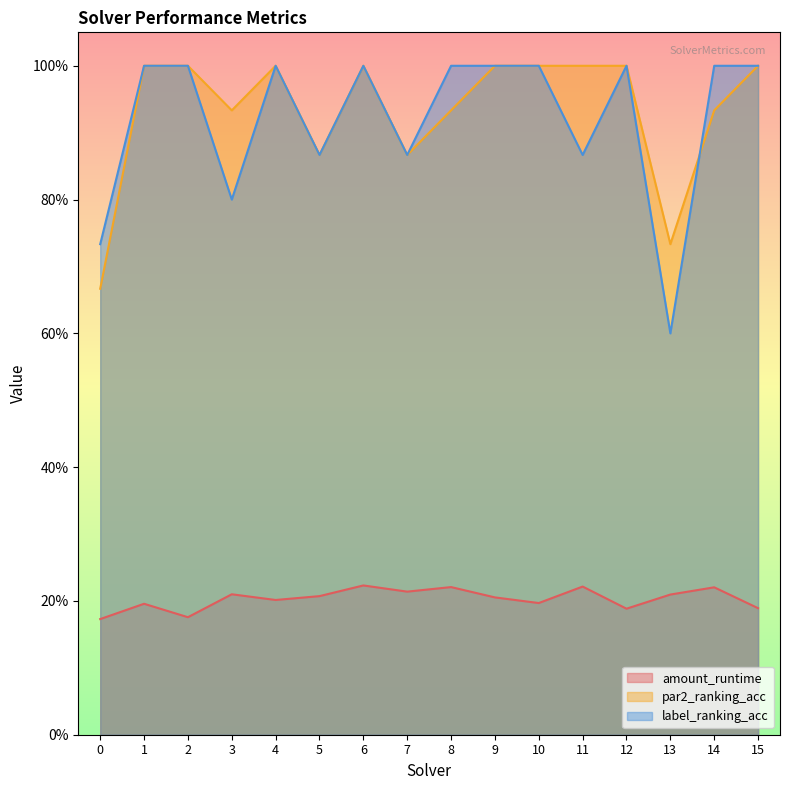

Read the label_ranking_acc value at 9.

1.0